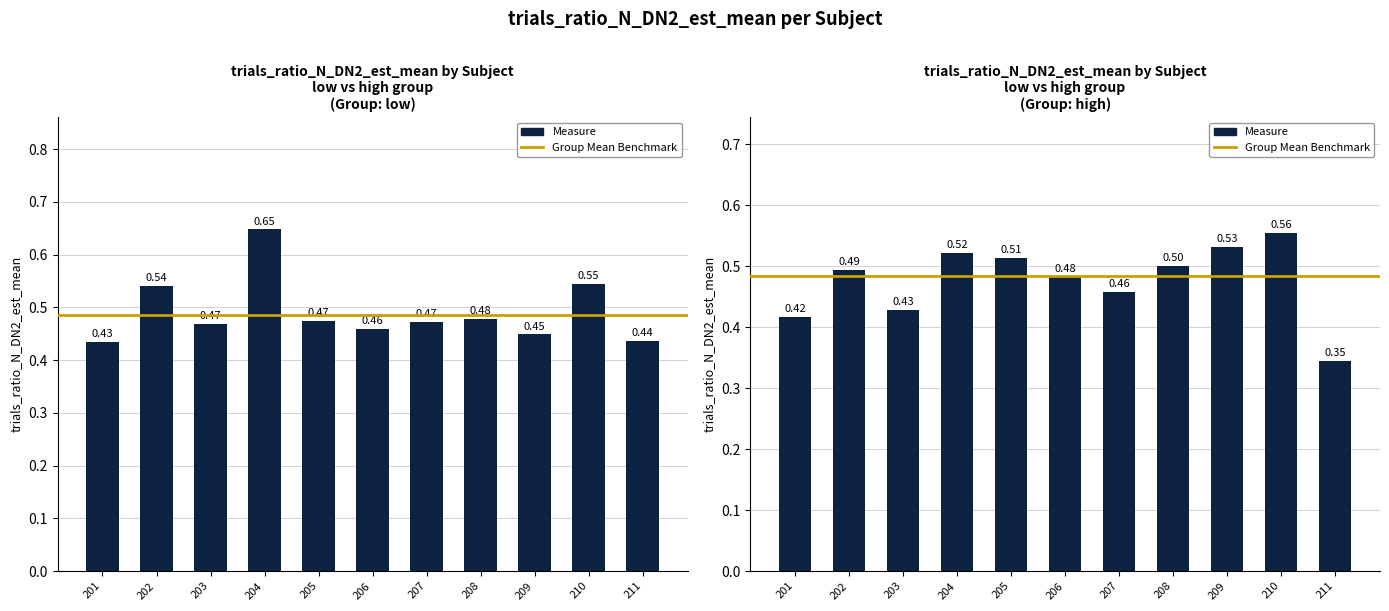

What is the spread (max minus min) of values at 204?

0.1